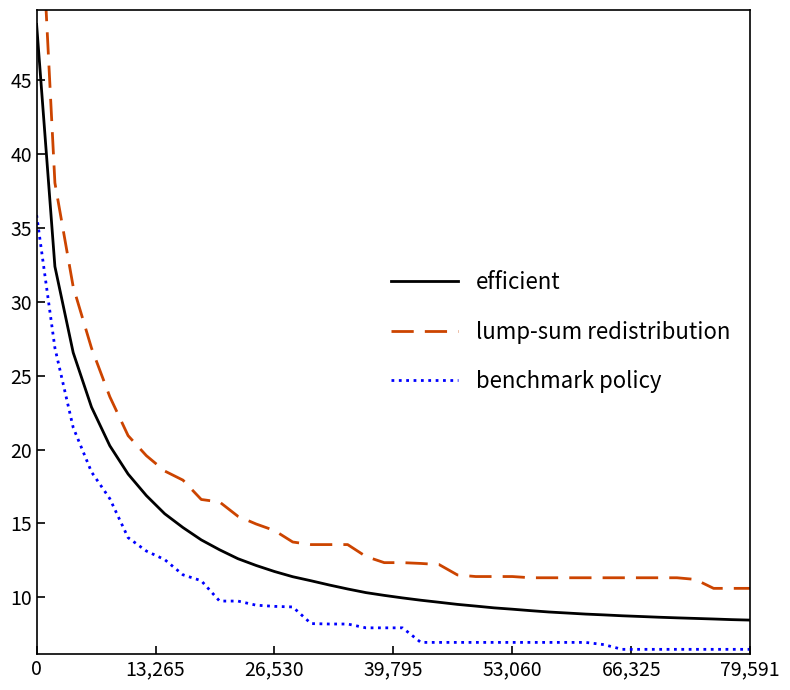

How many categories are shown in the chart?

40